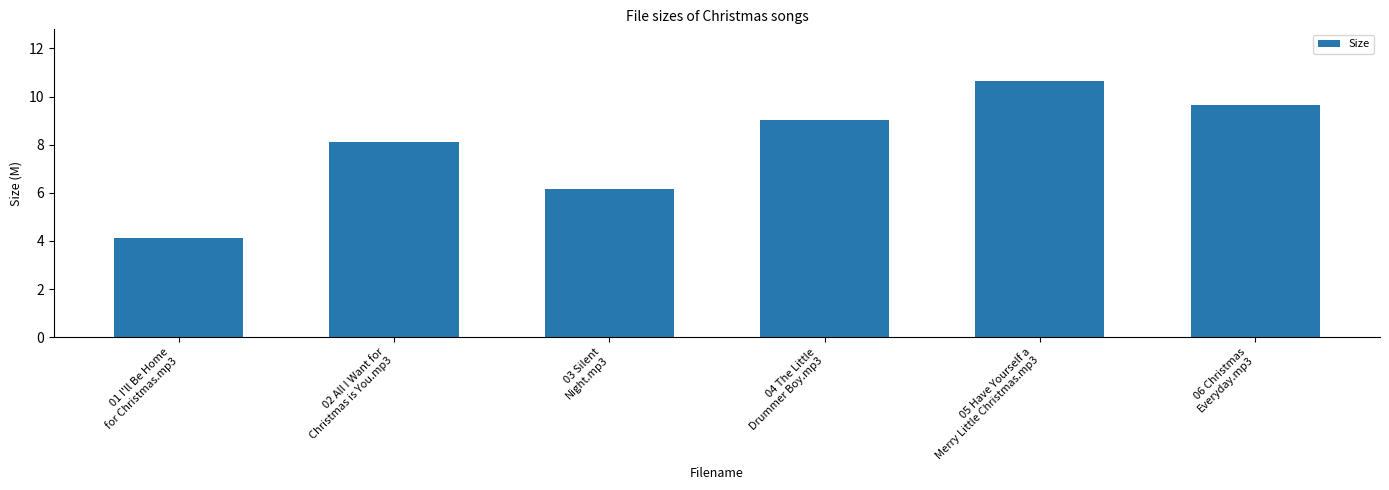

What is the sum of all values?

47.8